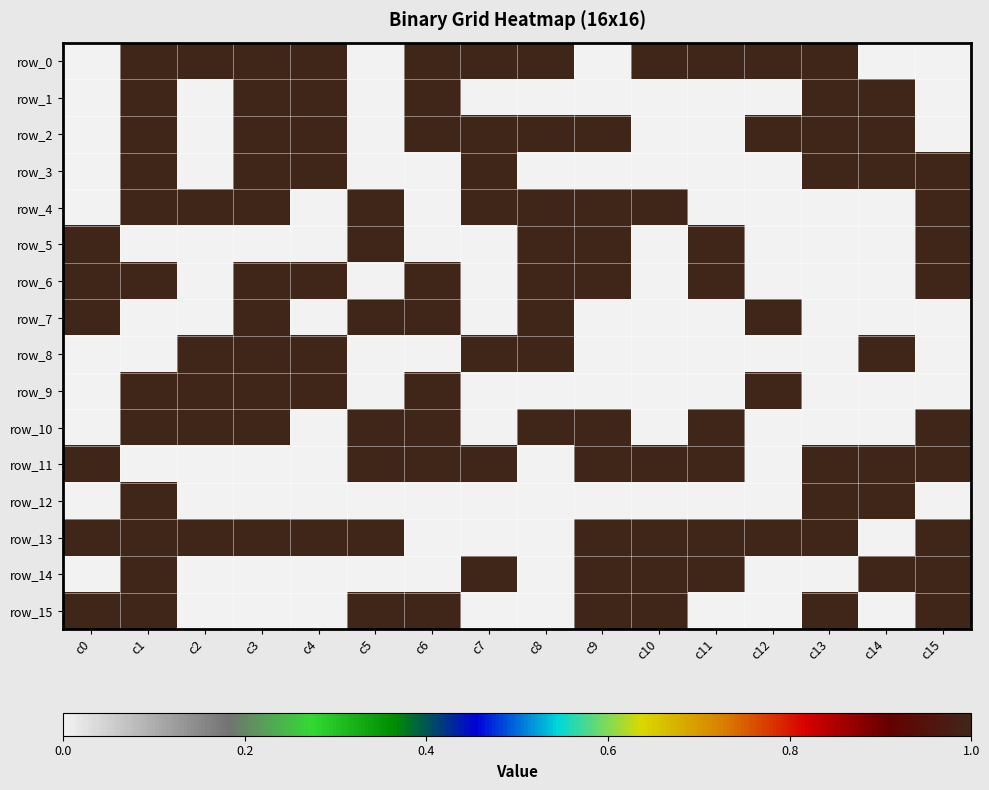

What is the total value across all series at c4?

8